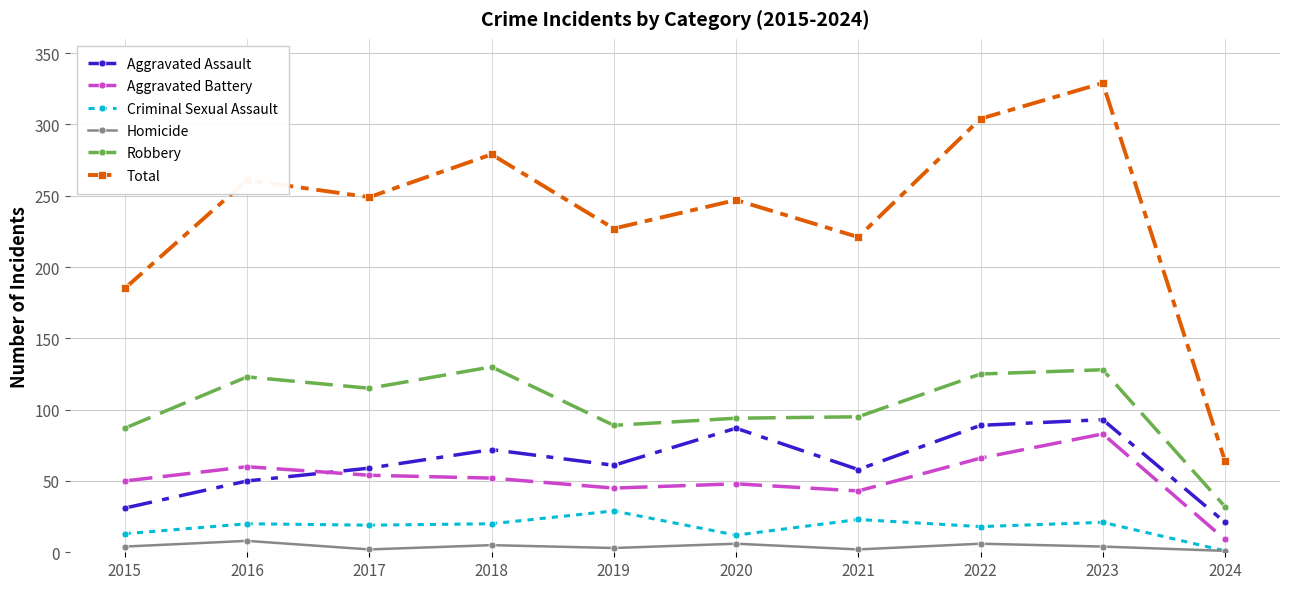

What value does the Aggravated Battery series have at 2020, to the nearest 10?

50